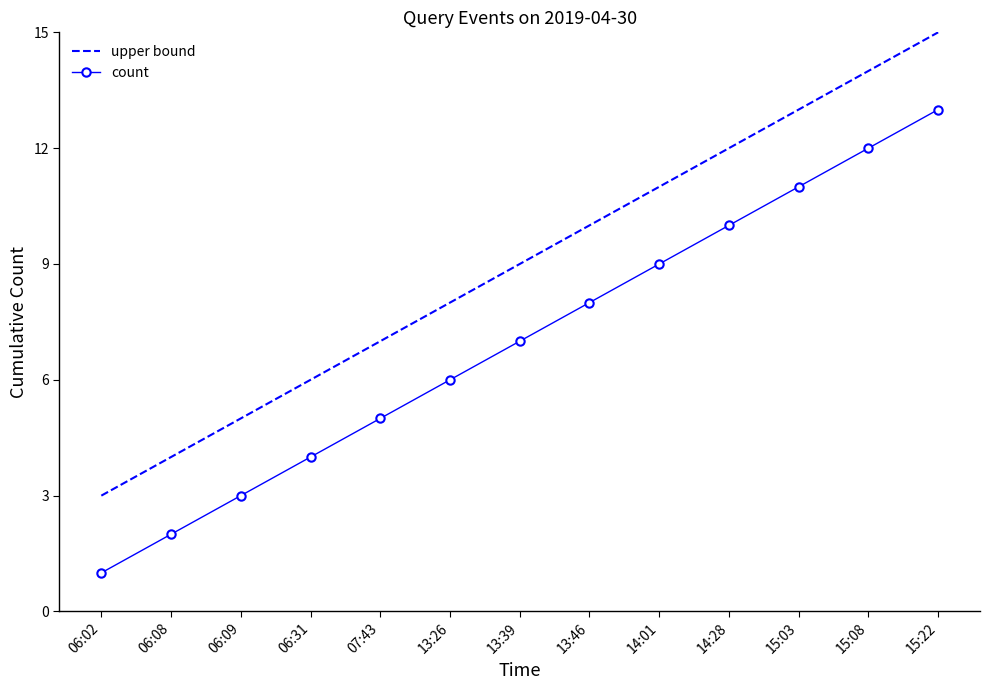

The count series shows 4 at 13:39. True or false?

False